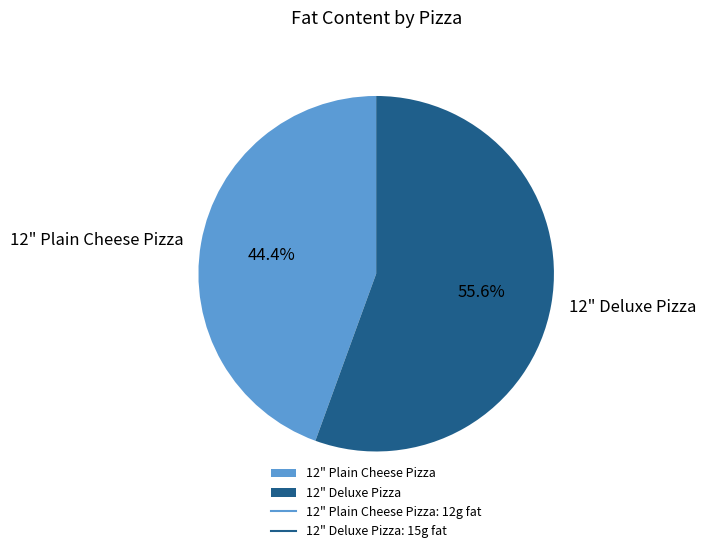

Which slice is the smallest?

12" Plain Cheese Pizza